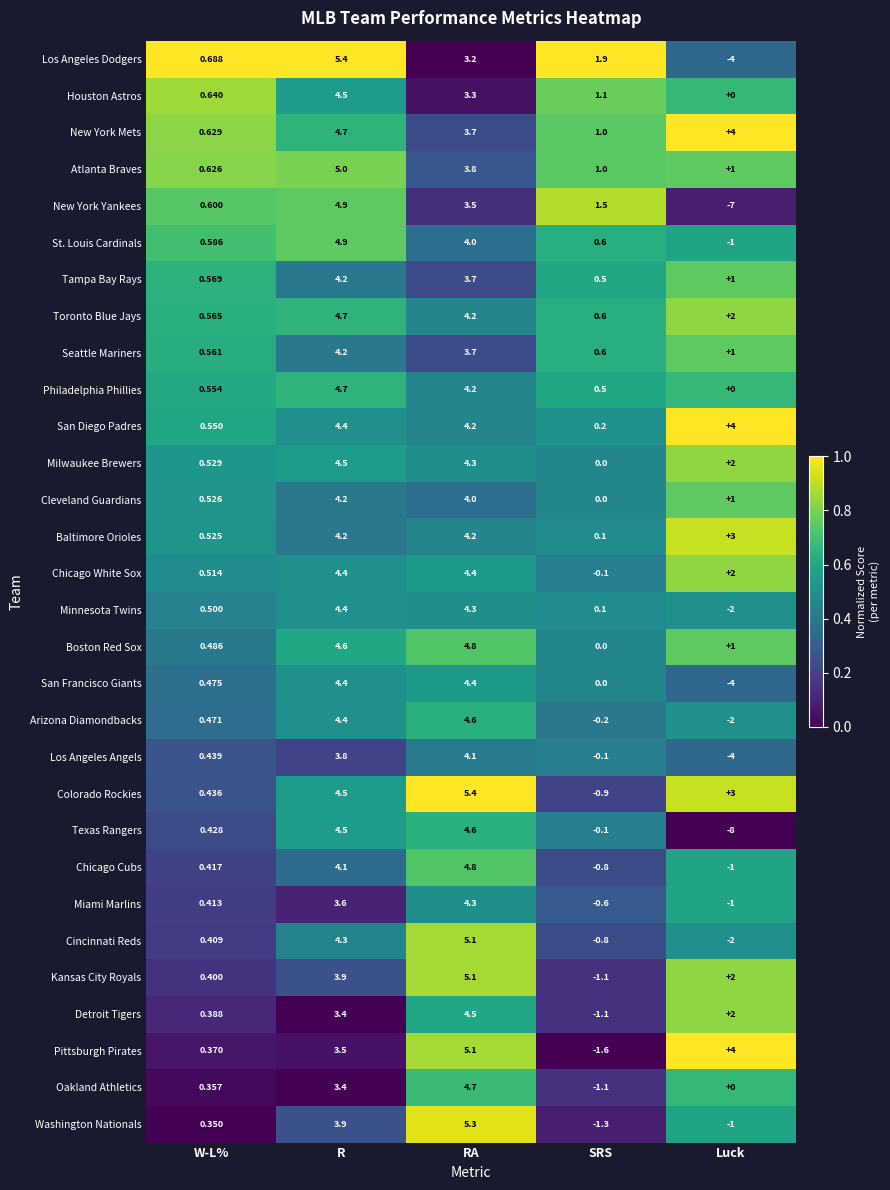

At which label is Houston Astros closest to 2?

SRS